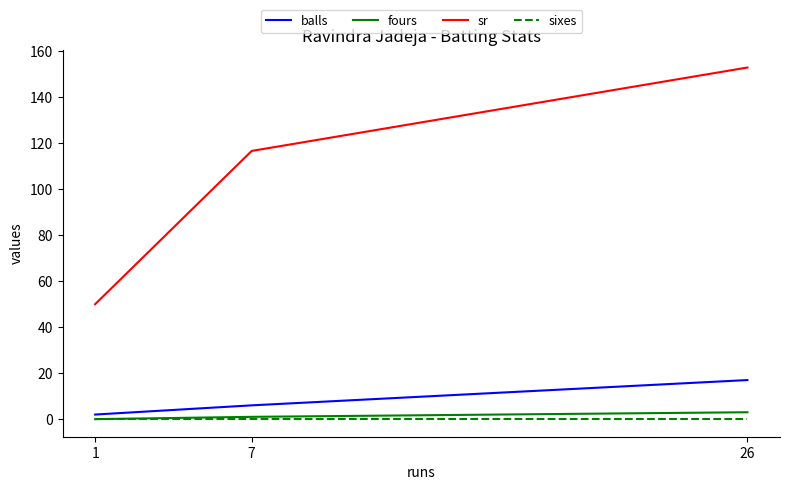

What is the sum of all sr values?

319.6